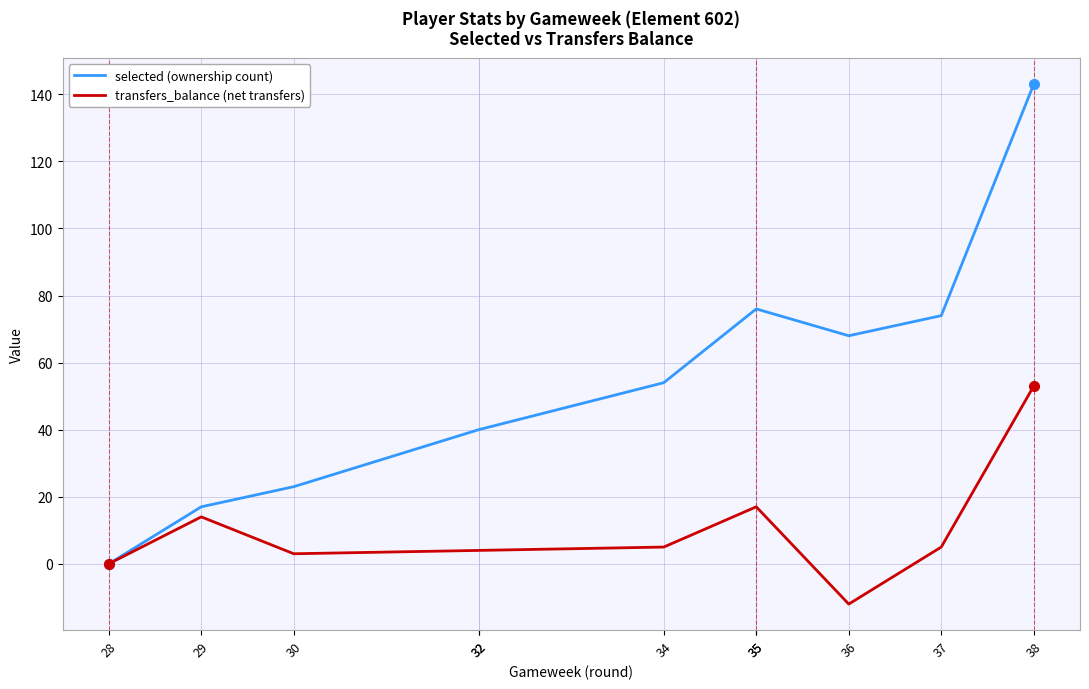

How many values in the transfers_balance (net transfers) series are below 5?

5